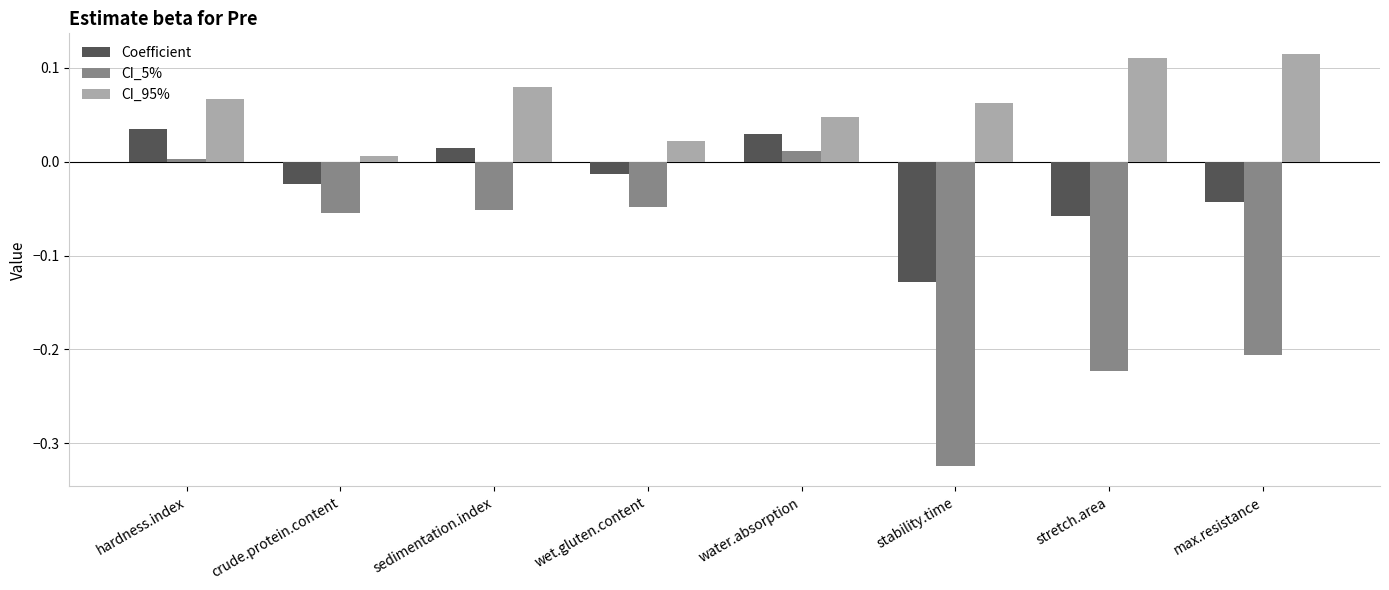

List the series in order of their overall mean, lowest first.

CI_5%, Coefficient, CI_95%